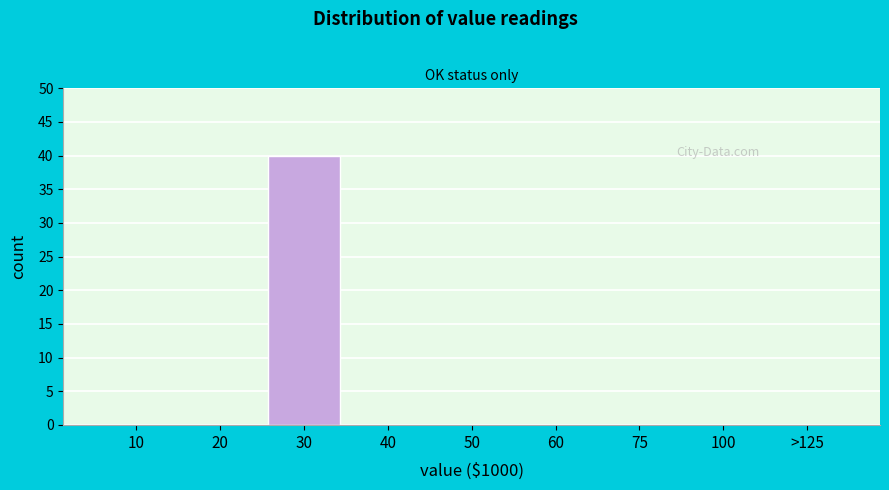

Reading left to right, extract all data points from this chart.

10=0	20=0	30=40	40=0	50=0	60=0	75=0	100=0	>125=0